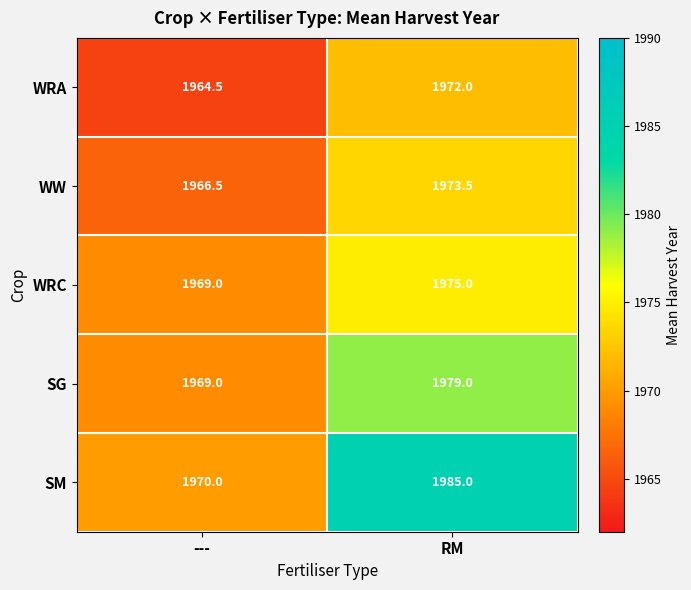

Where does the WW series first go above 1973?

RM